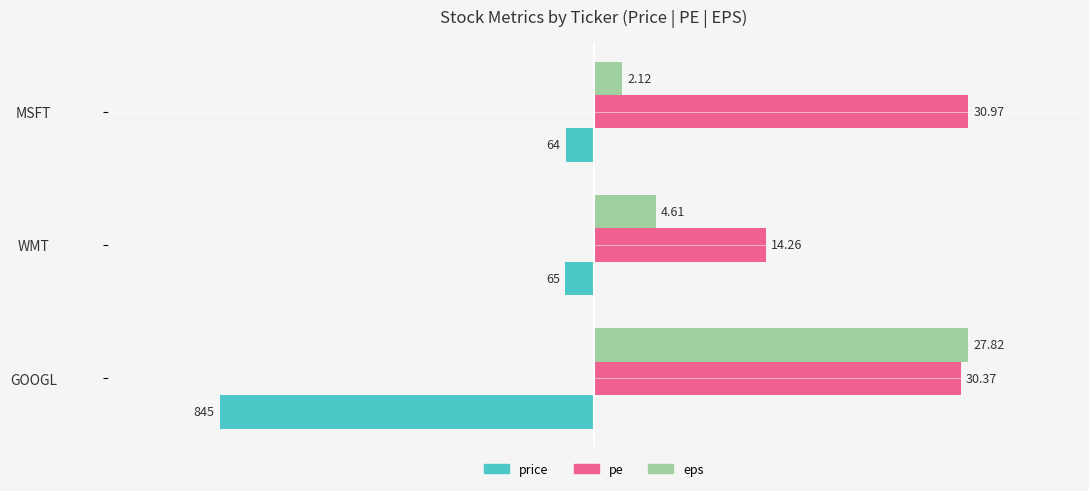

What are all the series names shown in the legend?

price, pe, eps